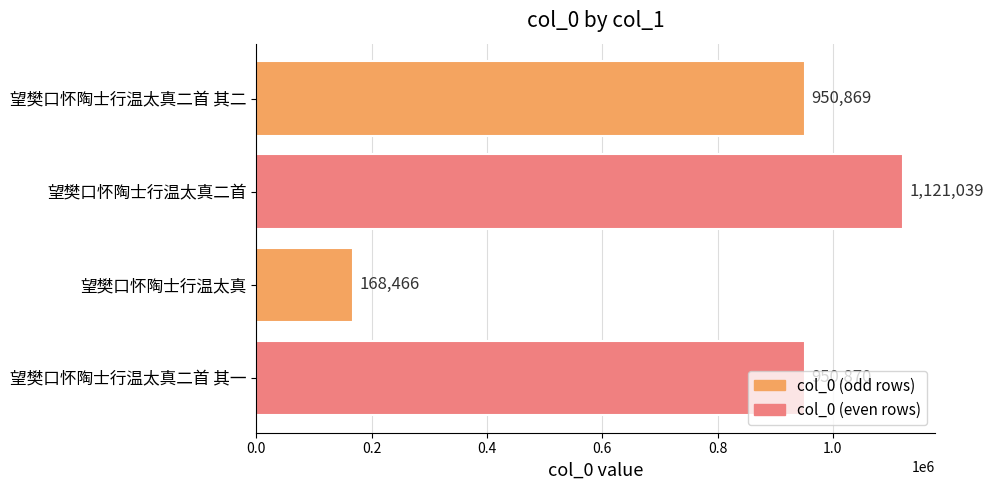

Which category has the highest value across all series?

望樊口怀陶士行温太真二首